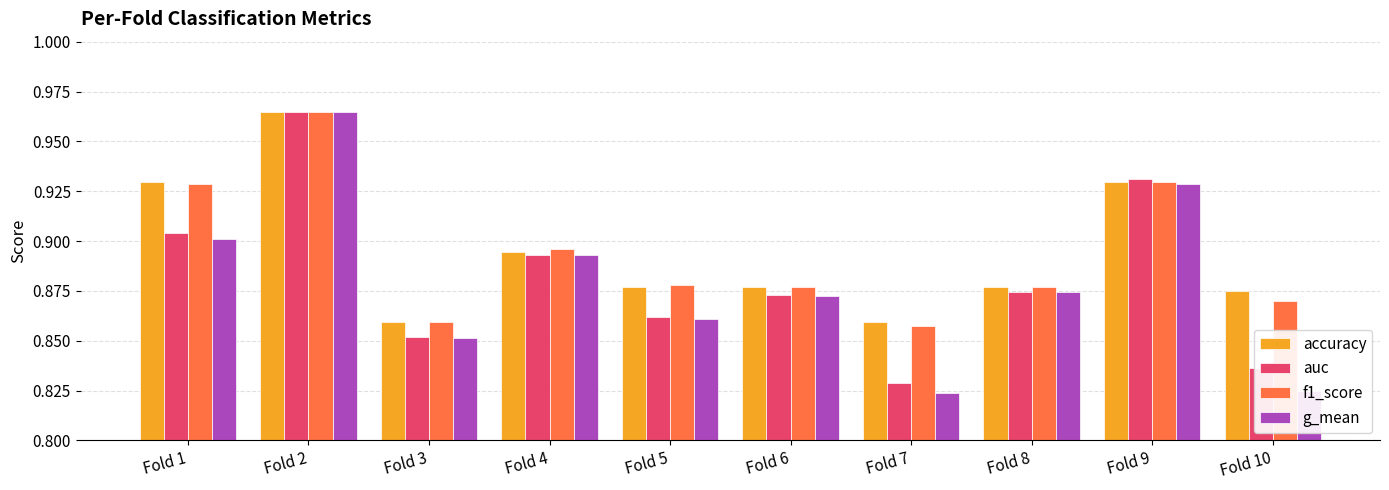

At which label is auc closest to 0?

Fold 7